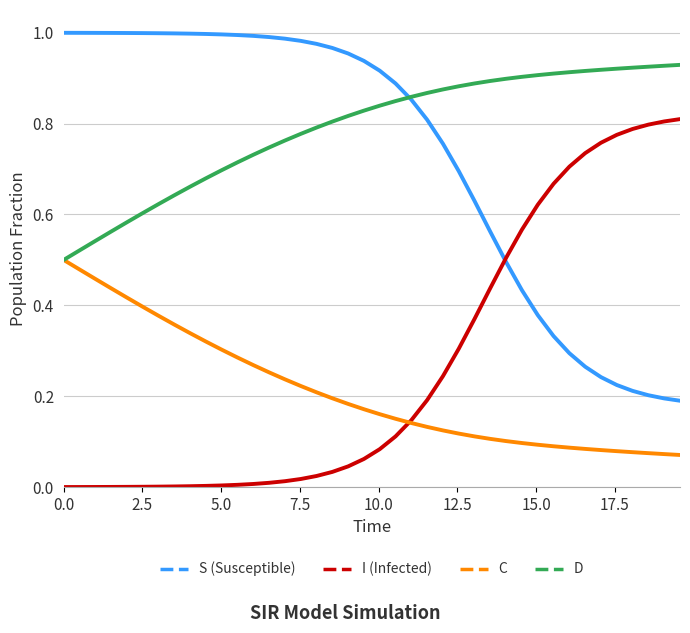

True or false: S (Susceptible) and C cross at least once.

False